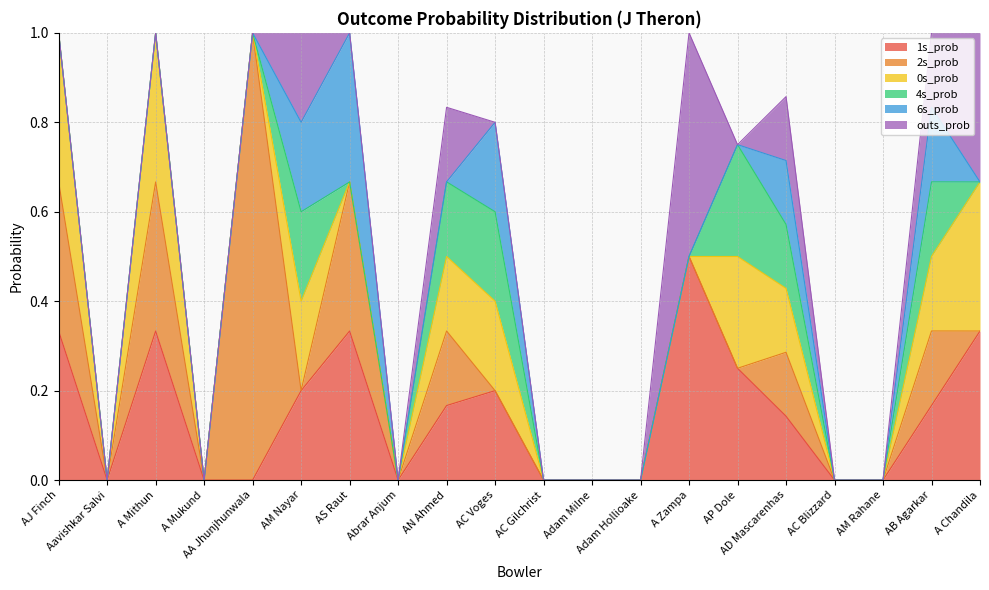

In 2s_prob, how many points are higher than both neighbors (excluding endpoints)?

6